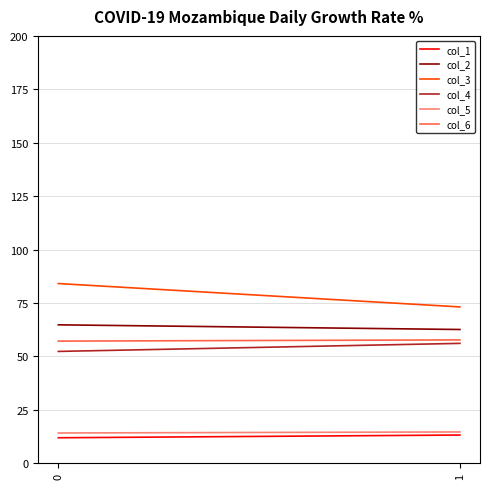

How many data points does each series have?

2